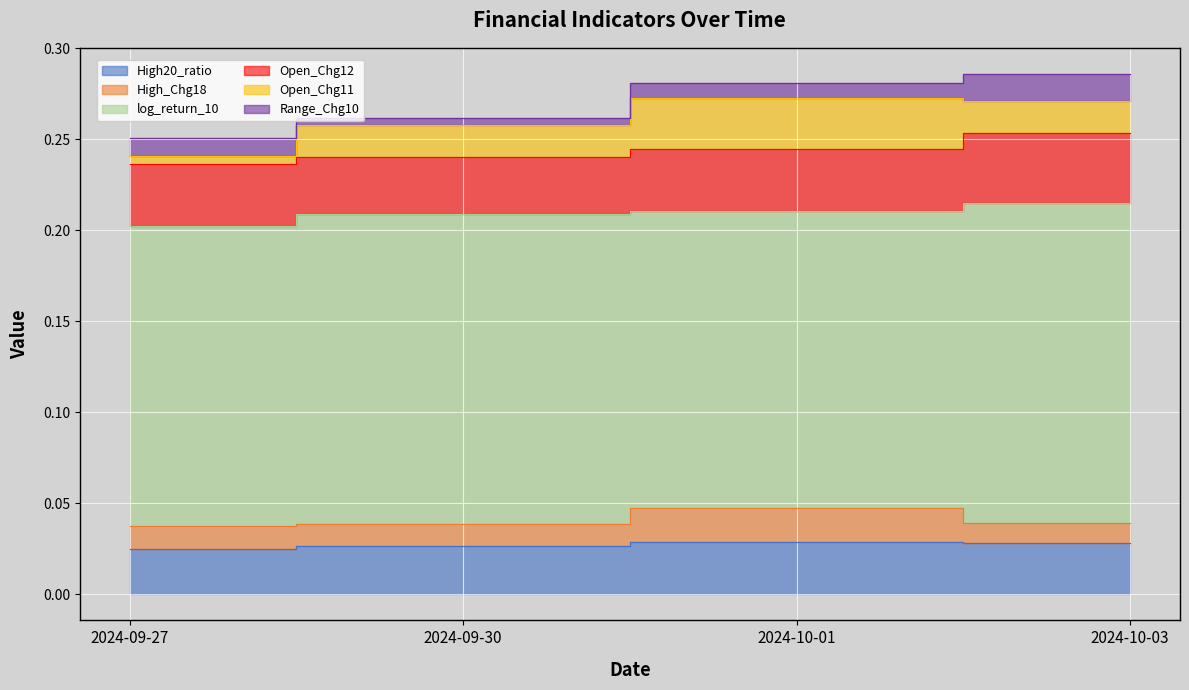

How many distinct data groups are displayed?

6